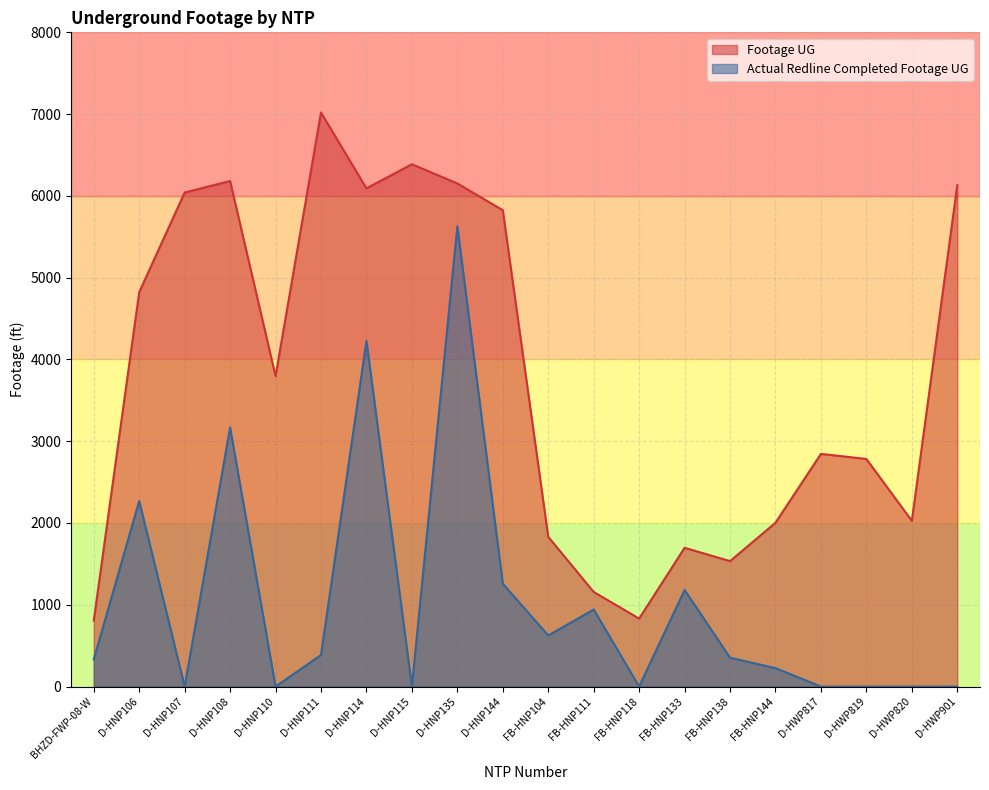

True or false: Footage UG and Actual Redline Completed Footage UG cross at least once.

False